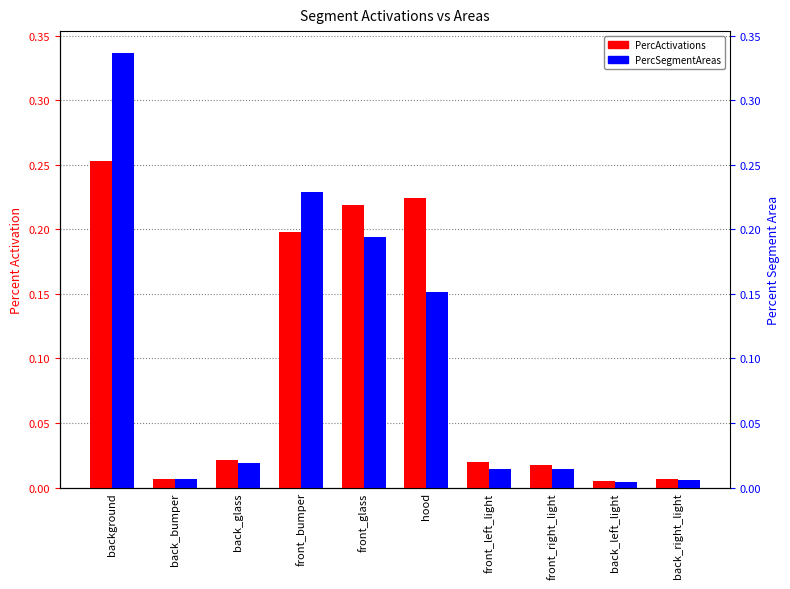

Rank the series at front_right_light from highest to lowest value.

PercActivations, PercSegmentAreas